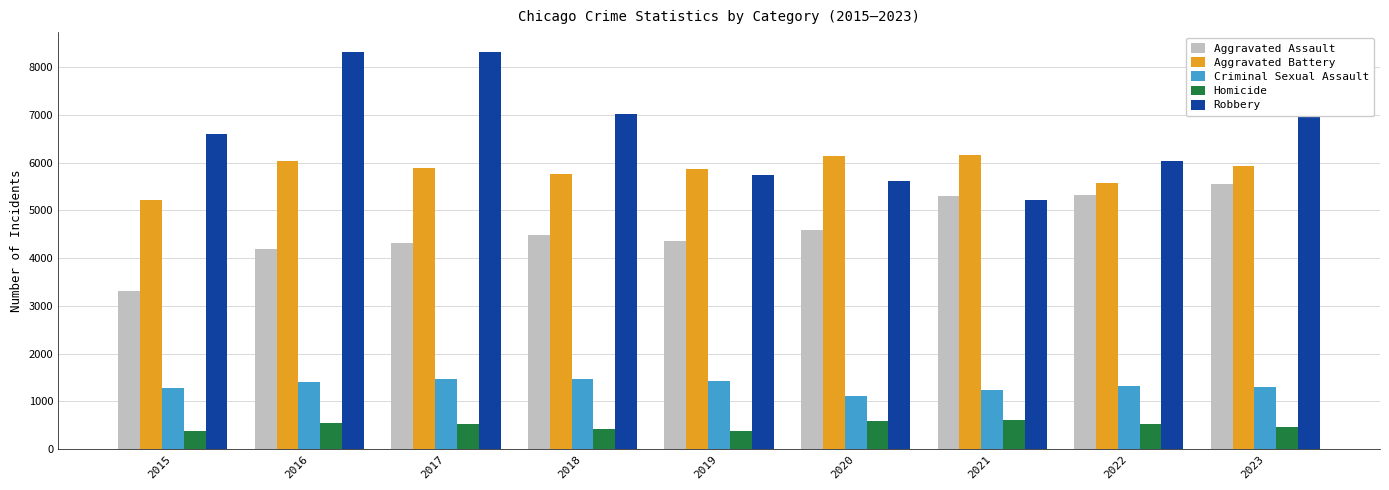

What is the difference between the Robbery values at 2018 and 2016?

1309